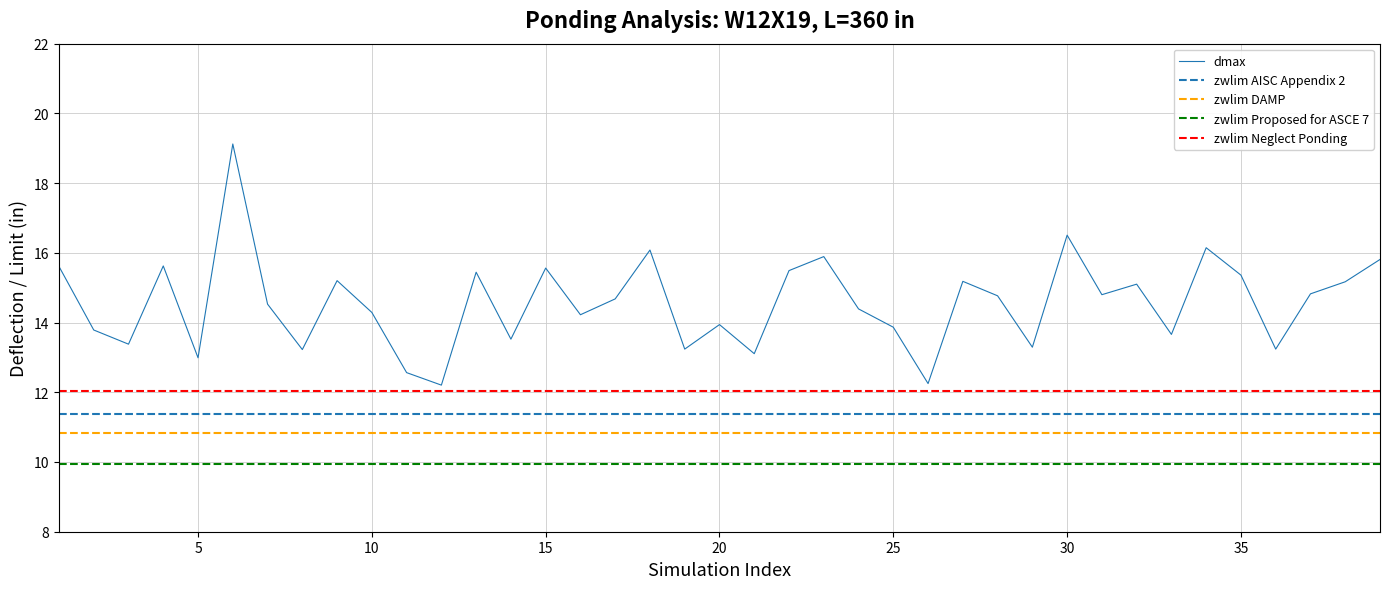

The value of dmax at 35 is 15.4. True or false?

True